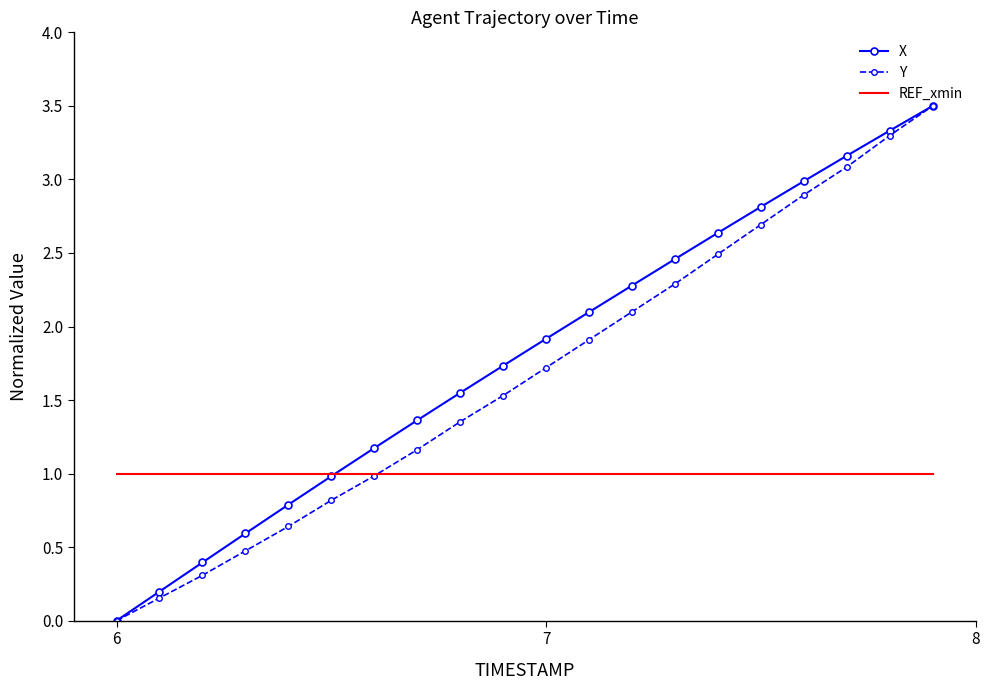

How many distinct data groups are displayed?

3